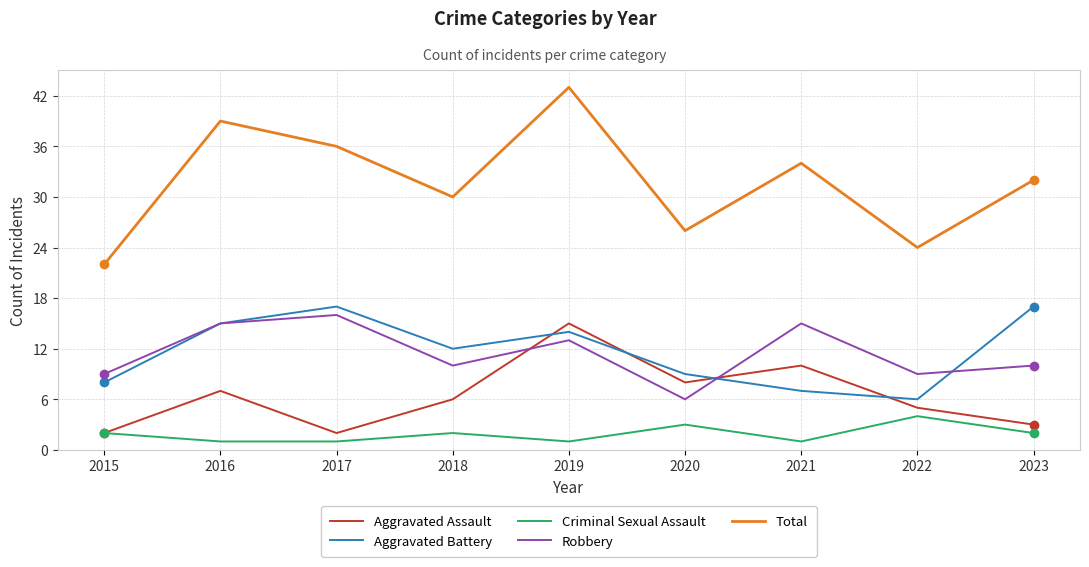

What is the greatest value displayed?

43